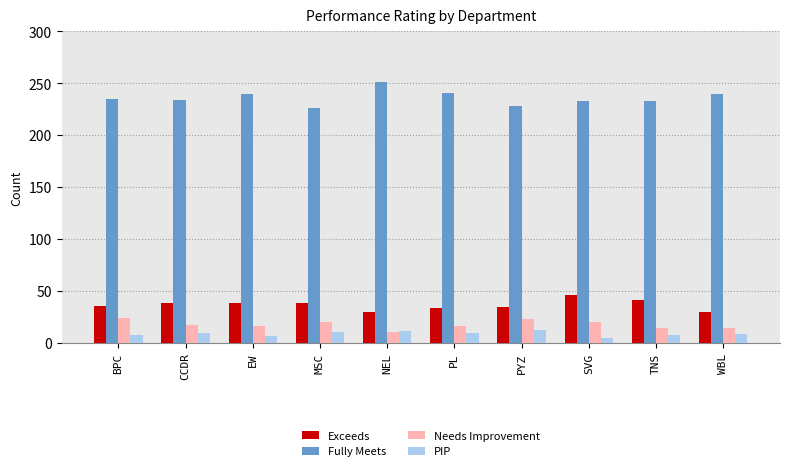

Is it true that Needs Improvement equals 17 at CCDR?

True